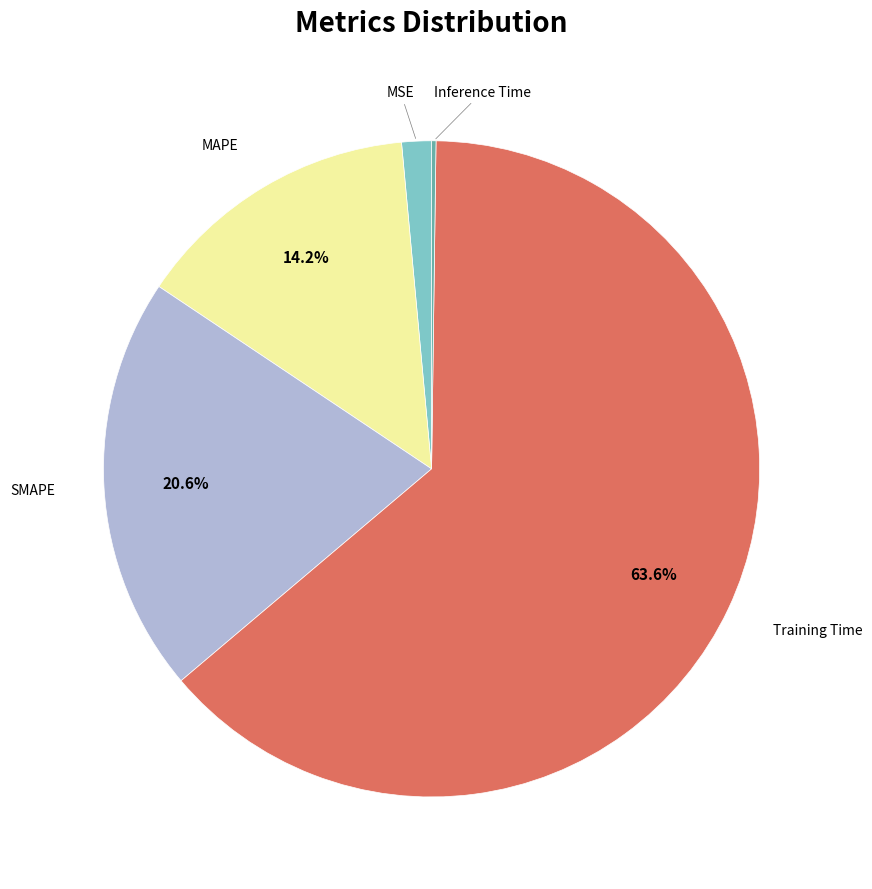

Is there any slice that represents more than half of the pie?

Yes